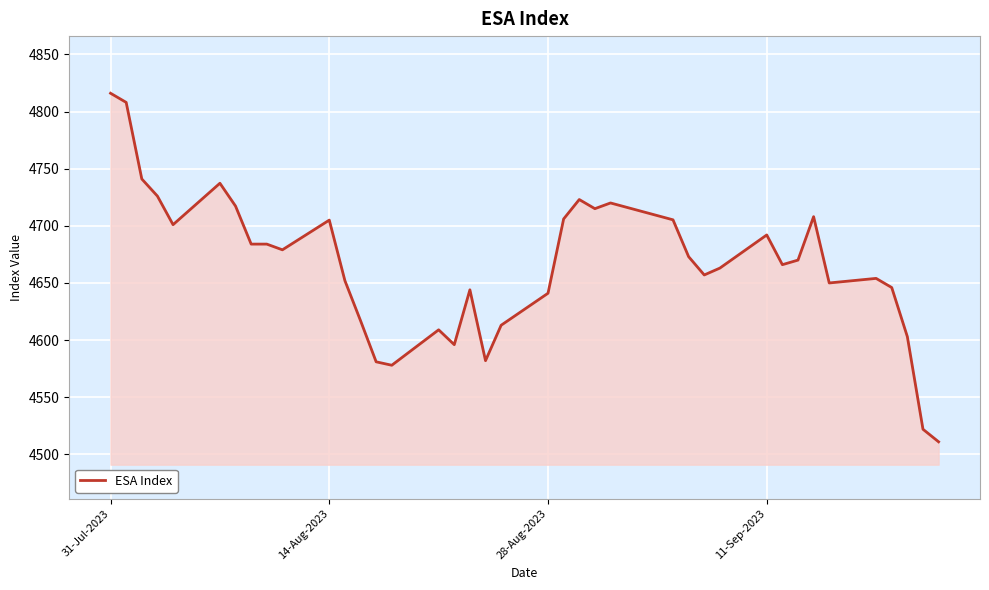

What is the smallest value displayed?

4511.0